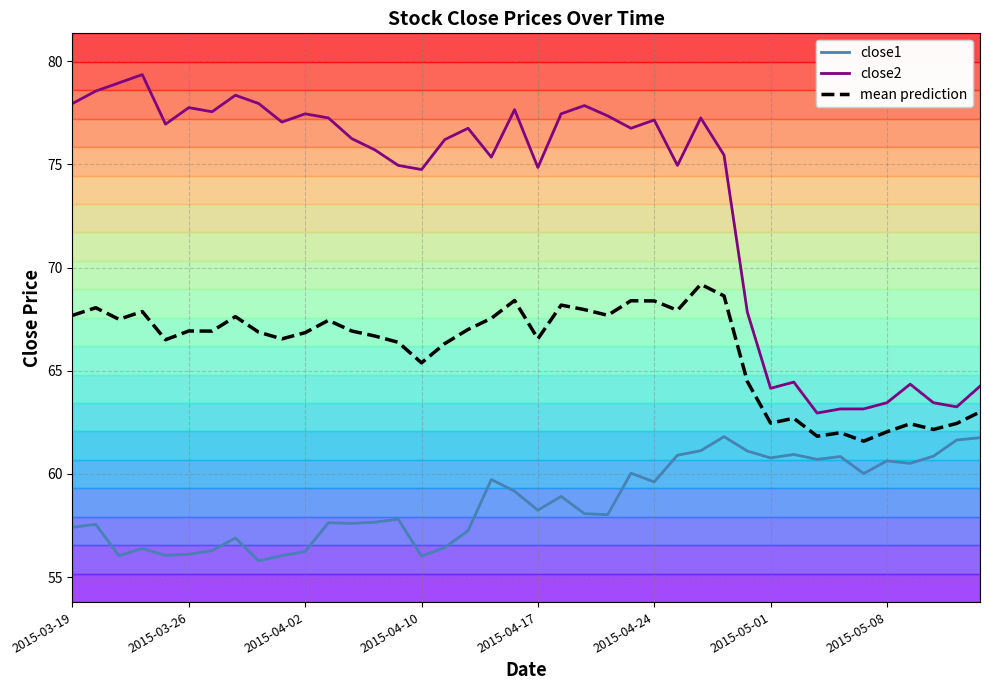

What is the average value of the mean prediction series?

66.0